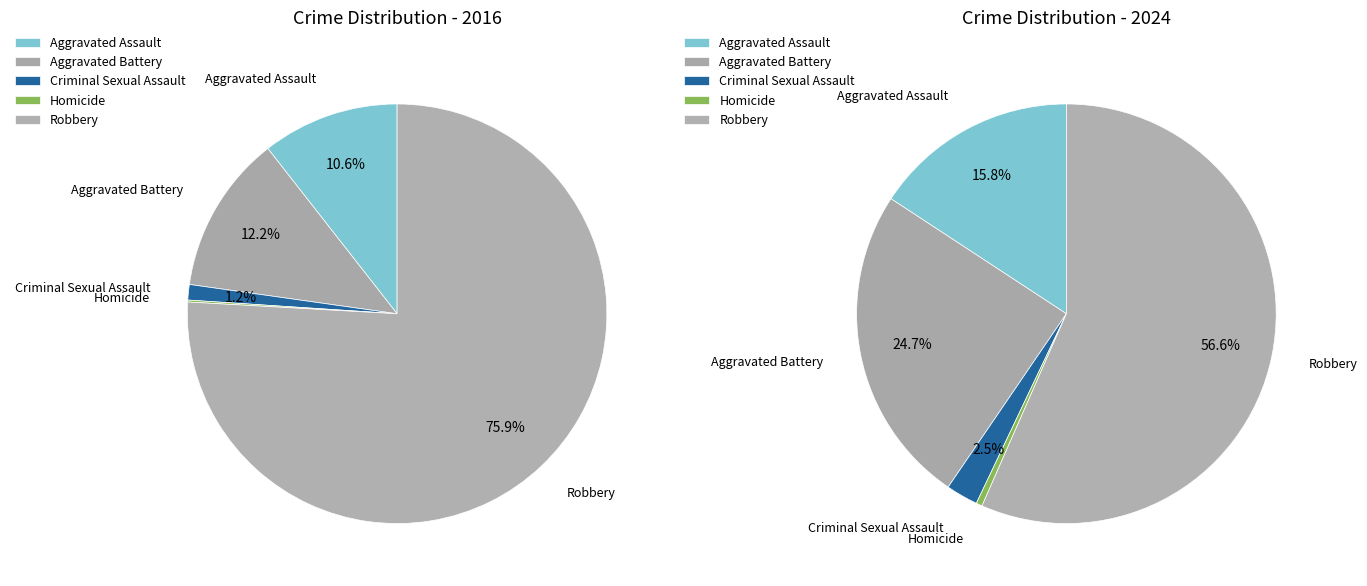

How much of the chart is everything except values_2016?

89.4%